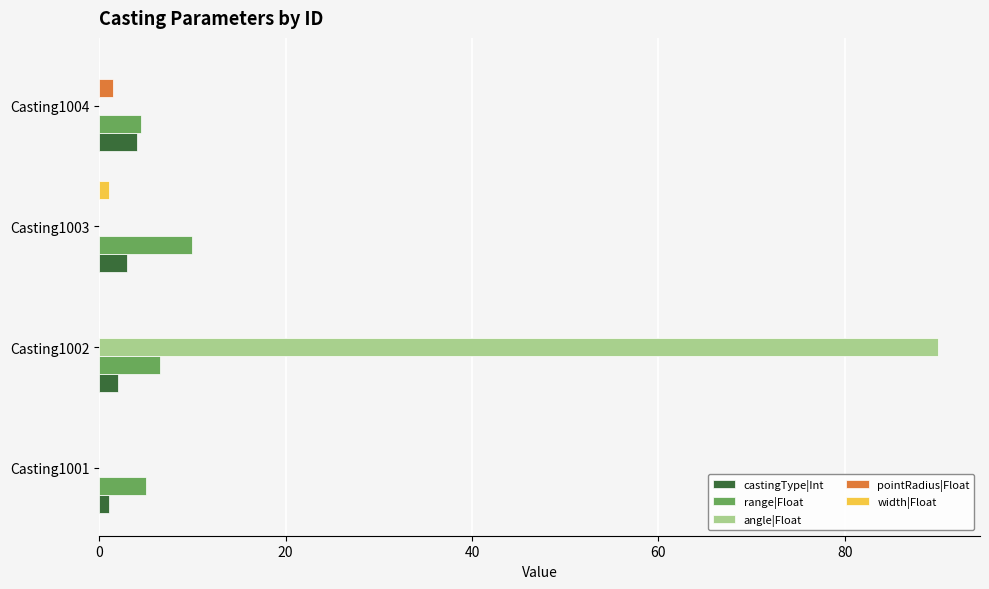

Is the value of pointRadius|Float at Casting1001 greater than the value of castingType|Int at Casting1003?

No